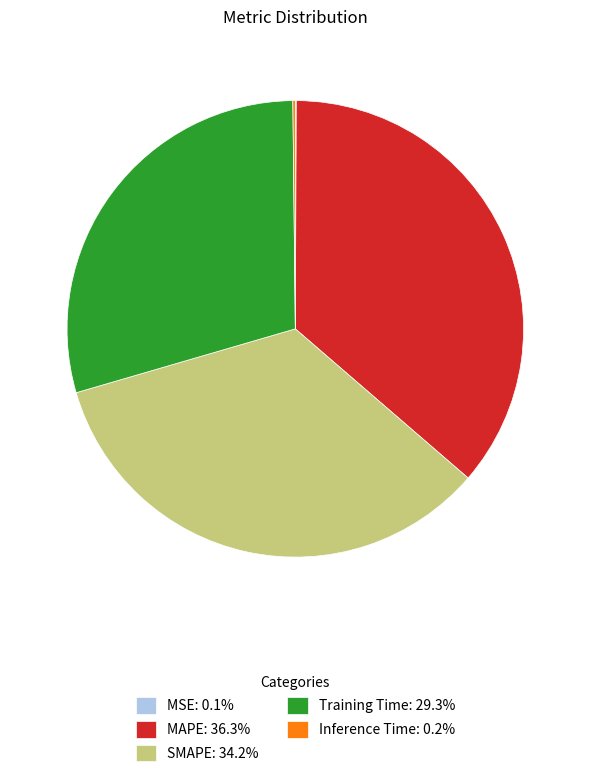

Does Training Time represent more than half of the total?

No